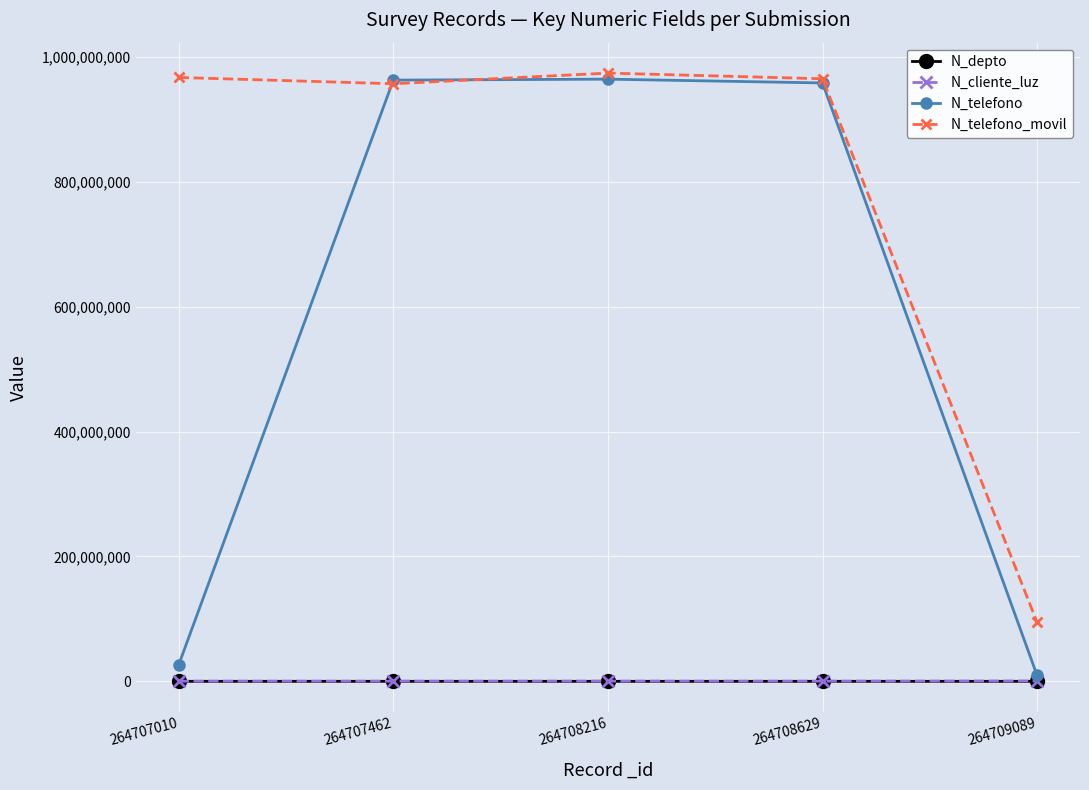

What is the minimum value for N_telefono?

9456798